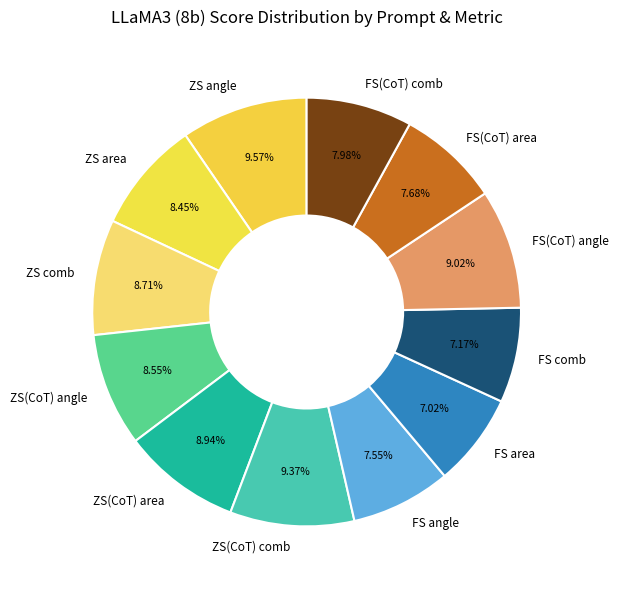

True or false: FS comb accounts for 7% of the total.

True